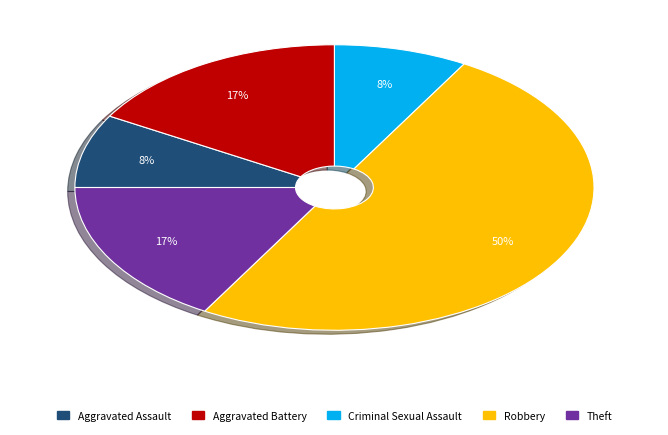

To the nearest percent, what is the average slice percentage?

20%